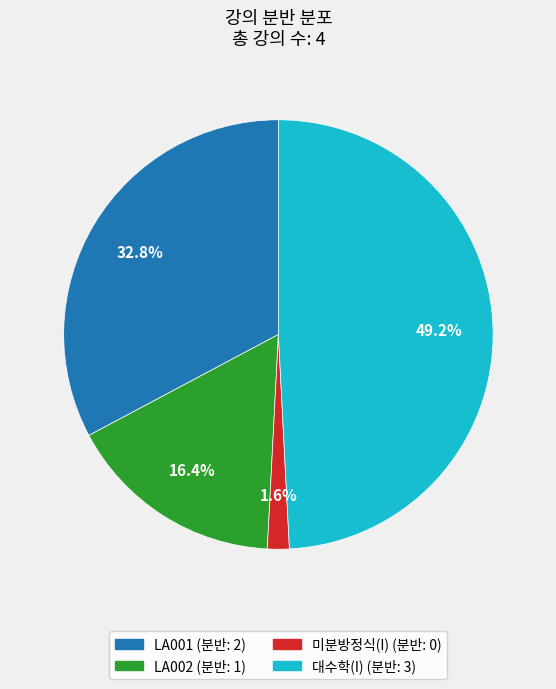

To the nearest percent, what is the difference between the largest and smallest slice percentages?

48%